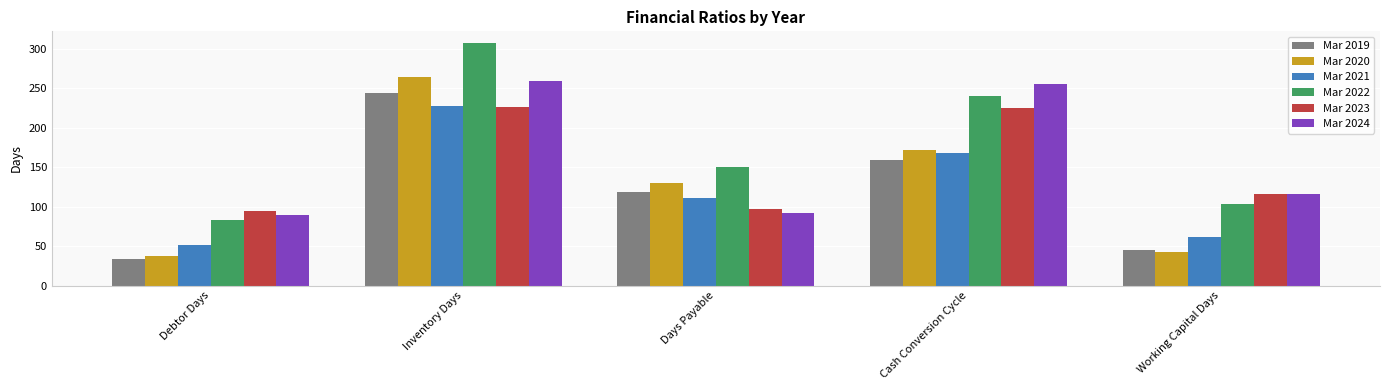

What is the sum of all Mar 2021 values?

621